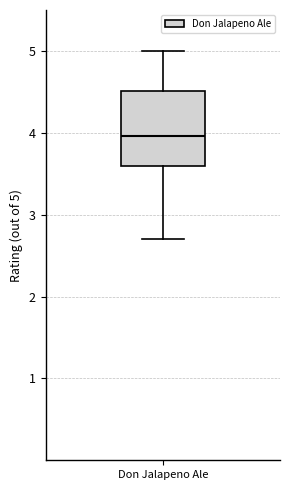

Transcribe this box plot: give where the median line is, the range the box spans, and where the two whiskers end, as read against the y-axis. The values are not printed on the chart, so give them approximately, as read against the axis.

median 4.0, box 3.6 to 4.5, whiskers 2.7 to 5.0